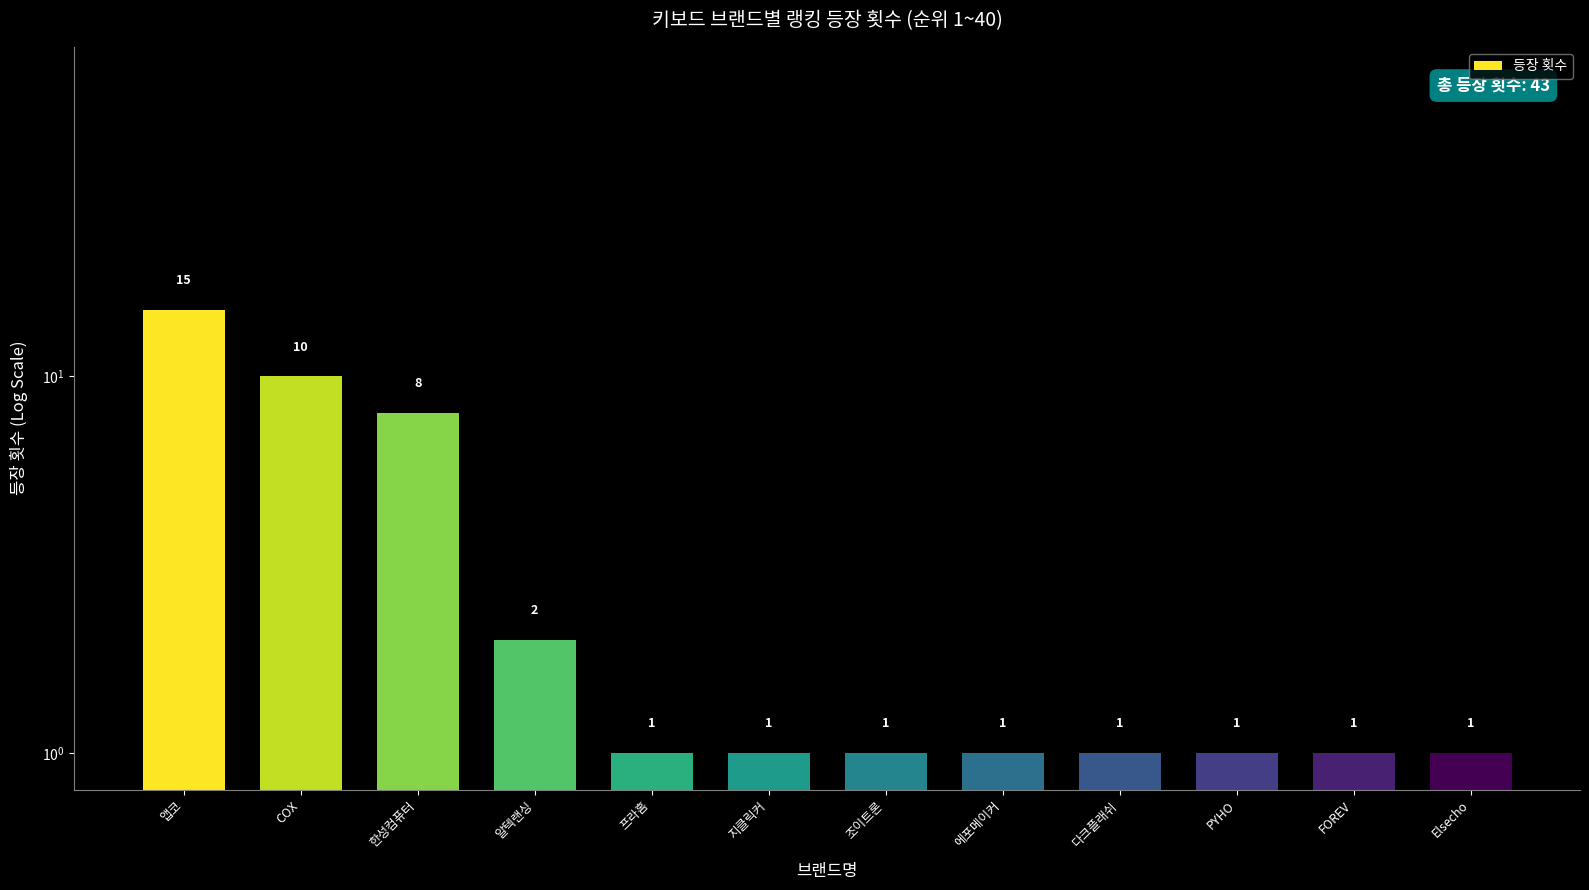

Rank the categories by value from lowest to highest.

프라홈, 지클릭커, 조이트론, 에포메이커, 다크플래쉬, PYHO, FOREV, Elsecho, 알텍랜싱, 한성컴퓨터, COX, 앱코